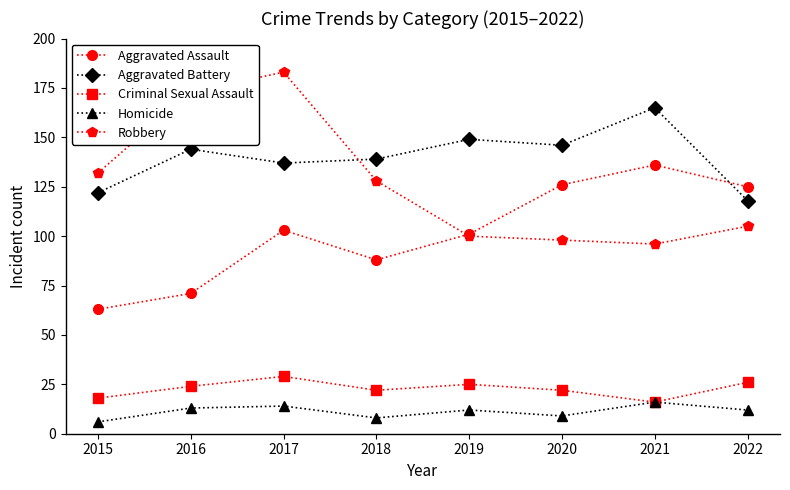

Reading right to left, what are all the values shown in this chart?

Aggravated Assault: 2022=125	2021=136	2020=126	2019=101	2018=88	2017=103	2016=71	2015=63
Aggravated Battery: 2022=118	2021=165	2020=146	2019=149	2018=139	2017=137	2016=144	2015=122
Criminal Sexual Assault: 2022=26	2021=16	2020=22	2019=25	2018=22	2017=29	2016=24	2015=18
Homicide: 2022=12	2021=16	2020=9	2019=12	2018=8	2017=14	2016=13	2015=6
Robbery: 2022=105	2021=96	2020=98	2019=100	2018=128	2017=183	2016=173	2015=132